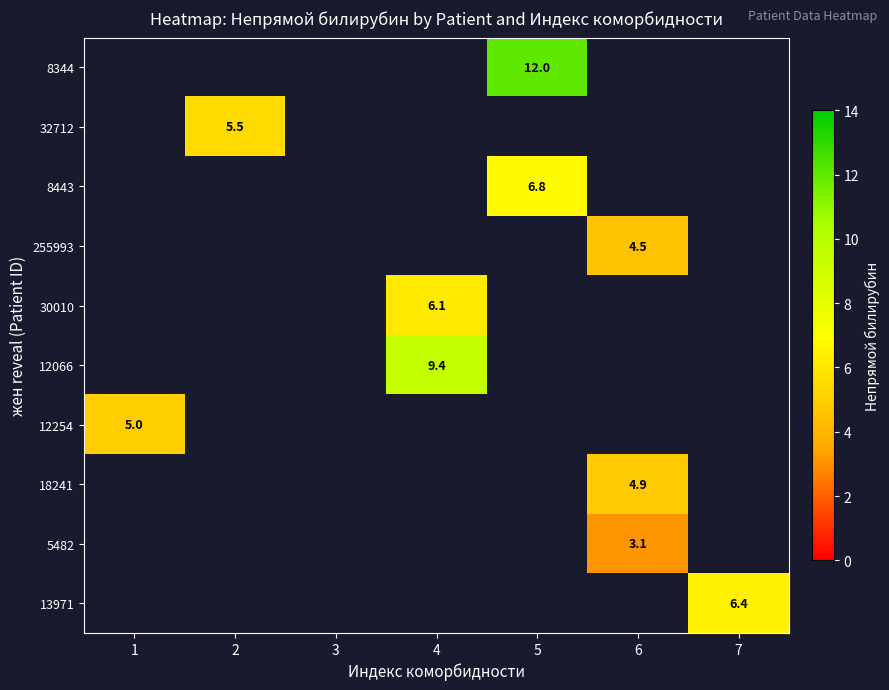

Which has a higher value, 6 or 1?

1